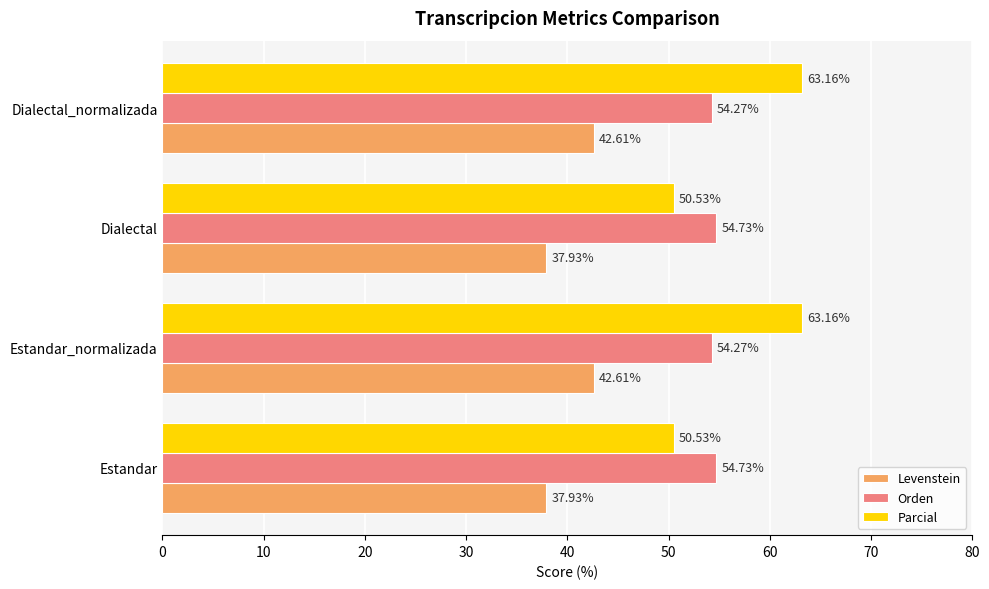

At Dialectal, list the series in order from largest to smallest.

Orden, Parcial, Levenstein